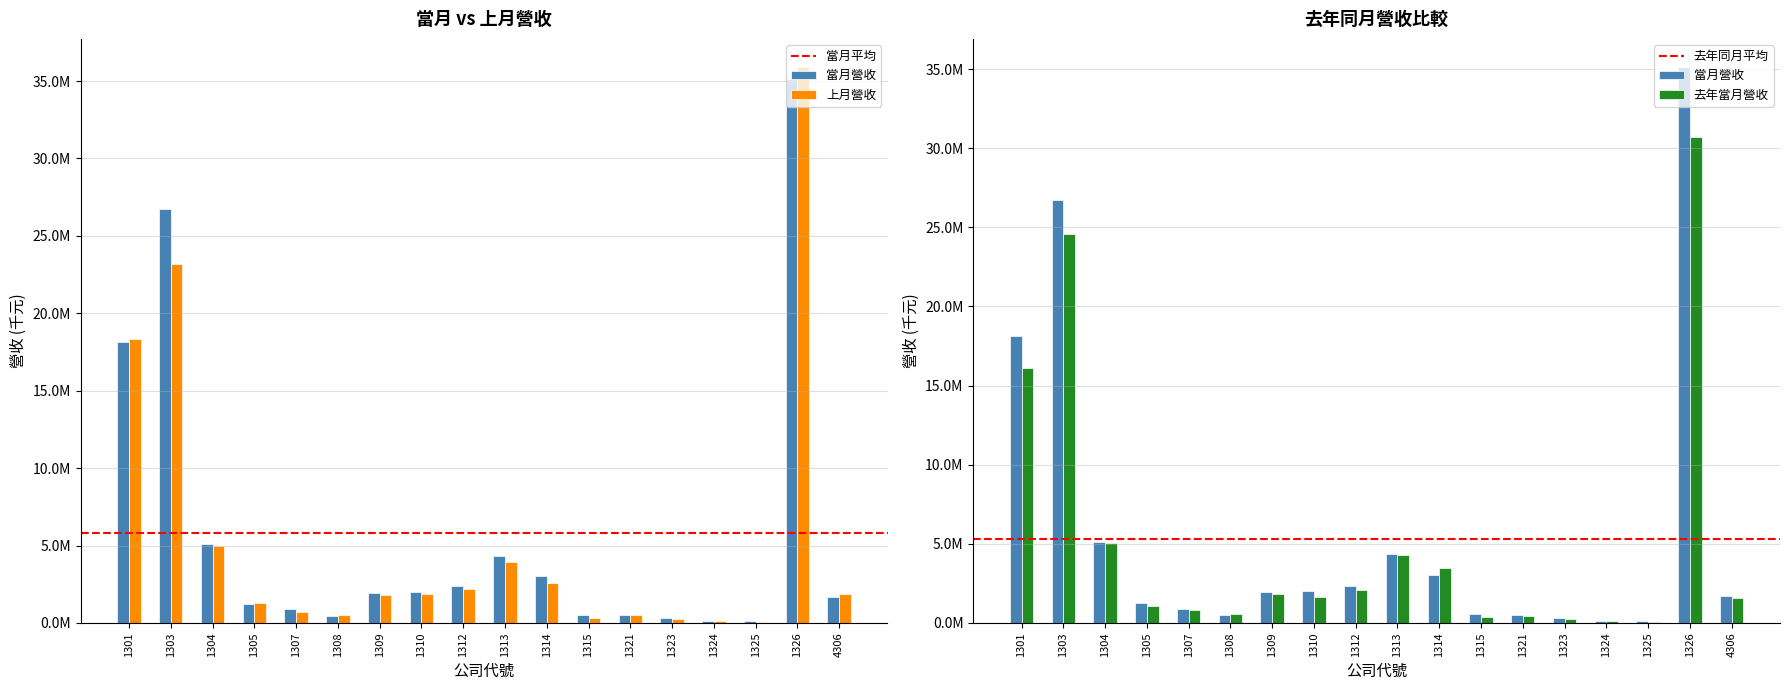

Between 1309 and 1323, which is larger?

1309